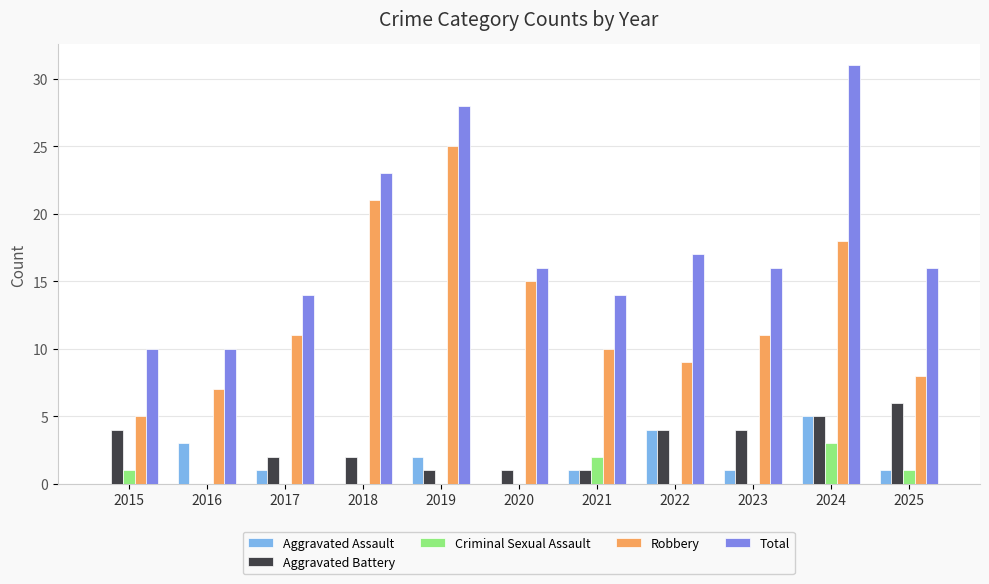

How many groups of bars are there?

11